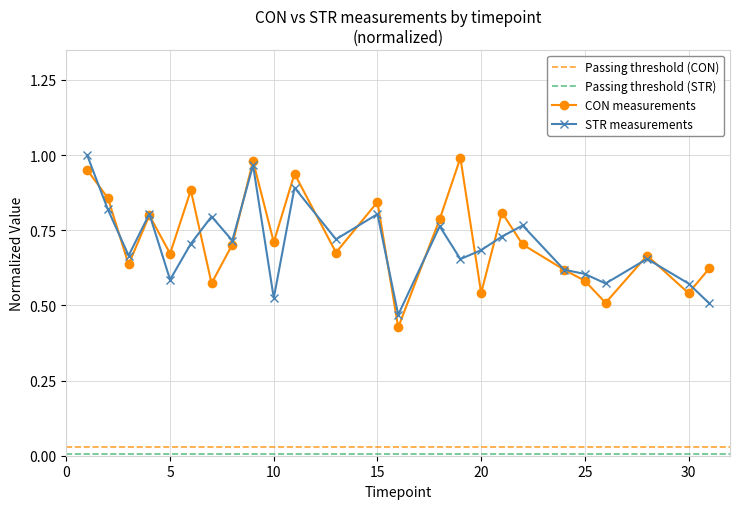

Where is the first local minimum for STR?

3